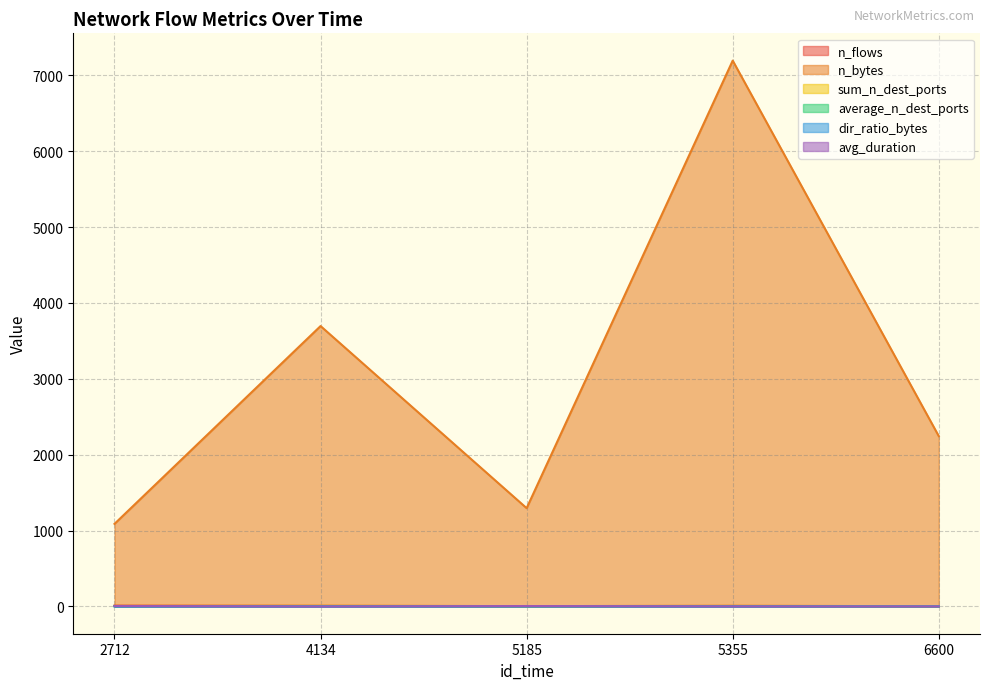

What are all the series names shown in the legend?

n_flows, n_bytes, sum_n_dest_ports, average_n_dest_ports, dir_ratio_bytes, avg_duration